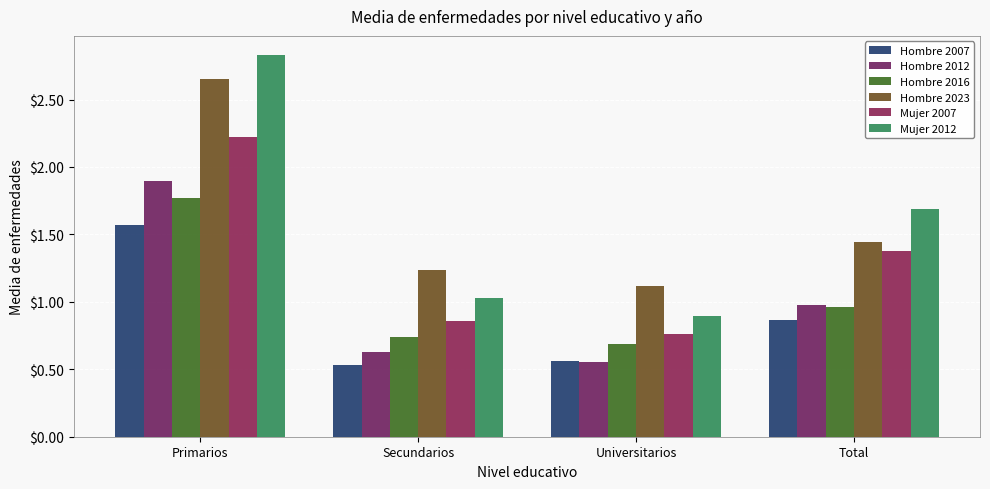

Which category has the highest value in the Hombre 2016 series?

Primarios